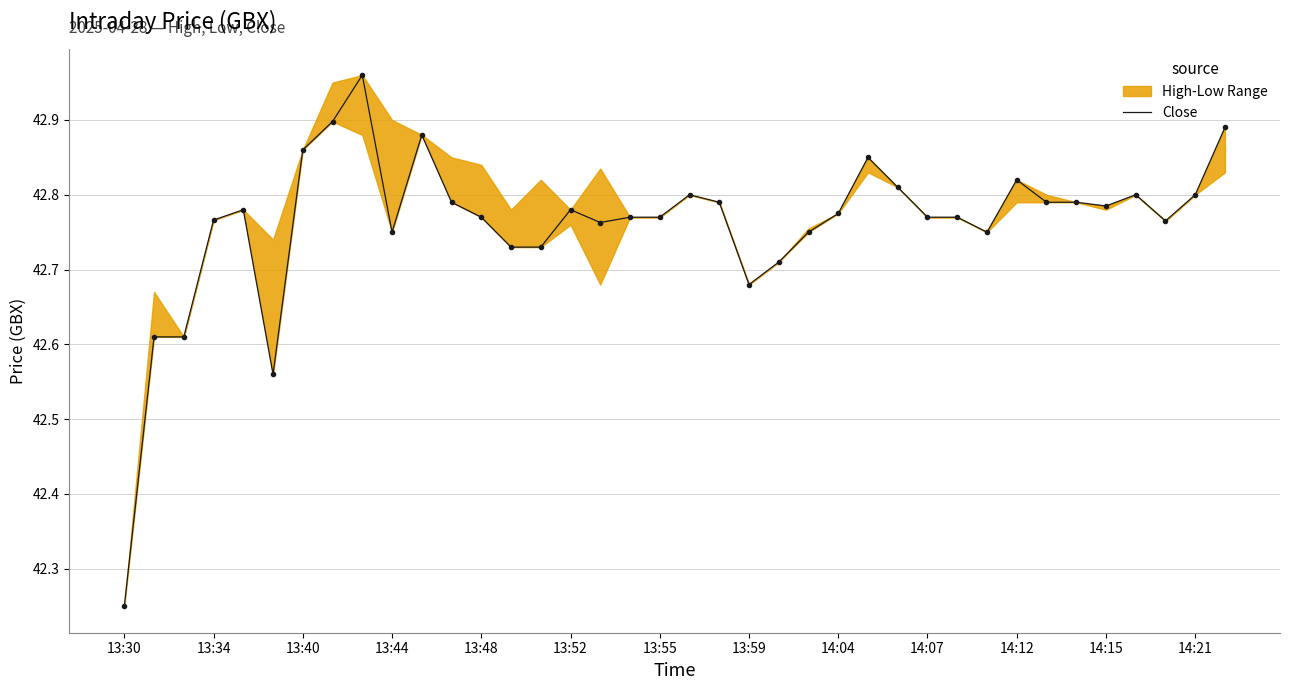

Where is Close nearest to the value 42?

13:30